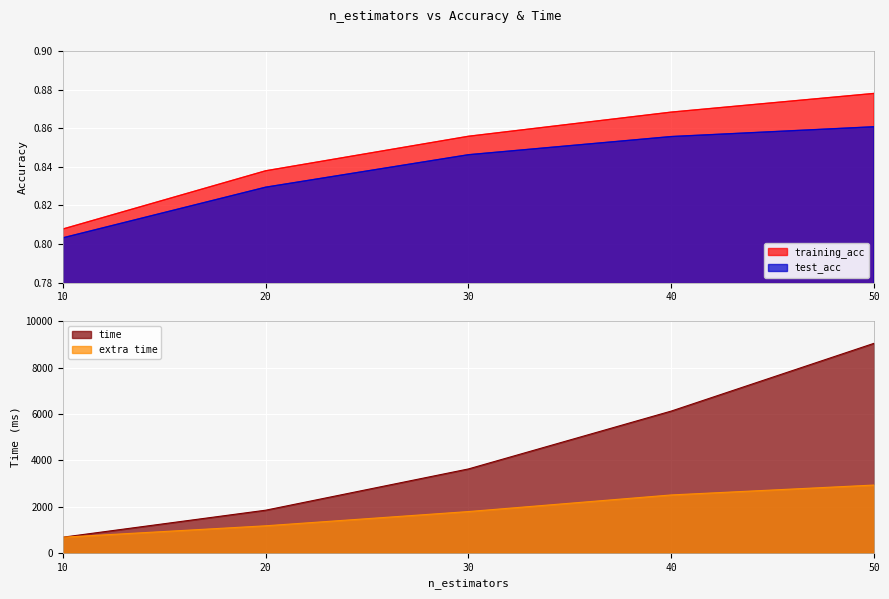

What is the maximum value for extra time?

2927.2